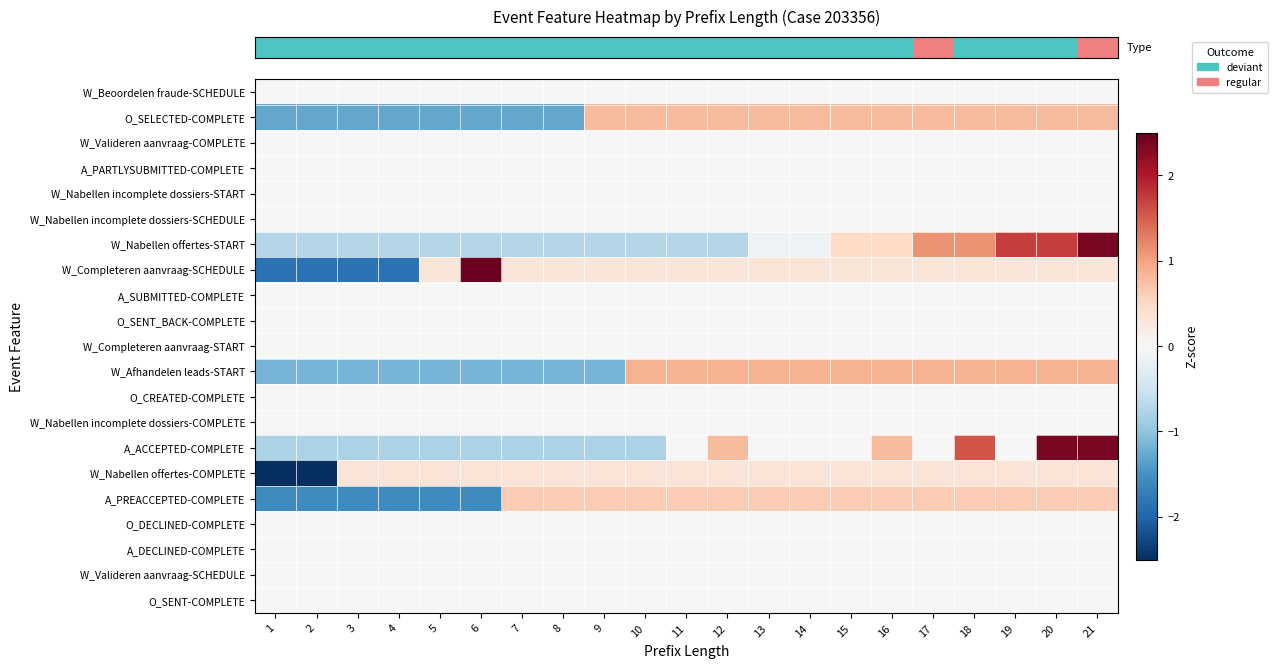

How many distinct data groups are displayed?

21